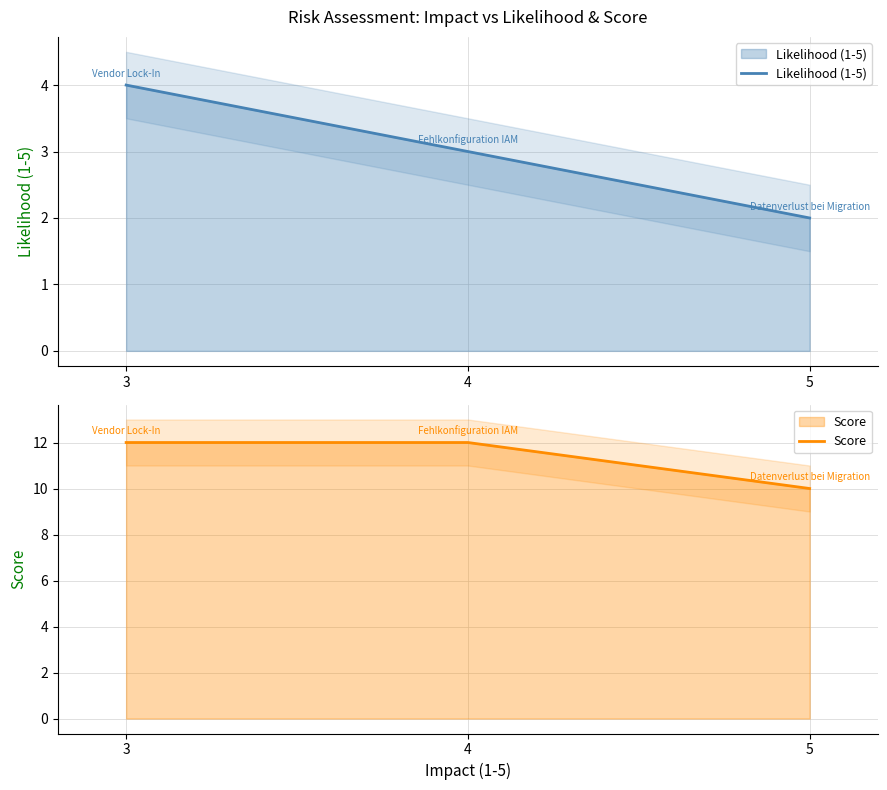

What is the value of the Score point at the 2nd from the left?

12